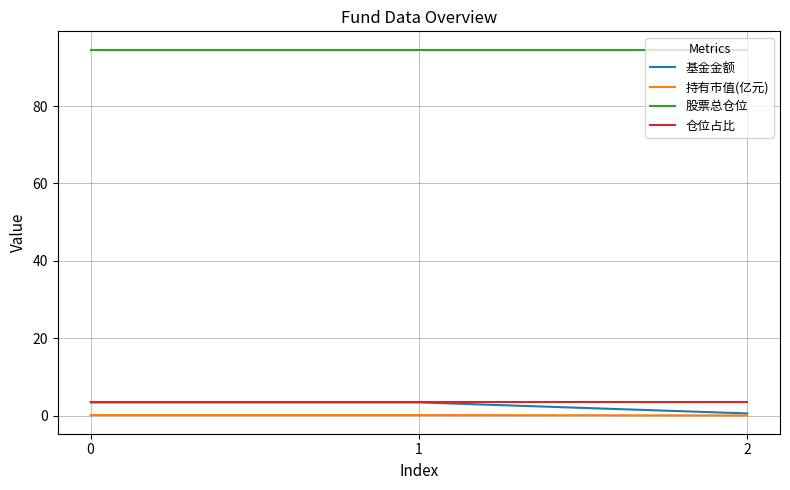

Which series has the widest spread of values?

基金金额